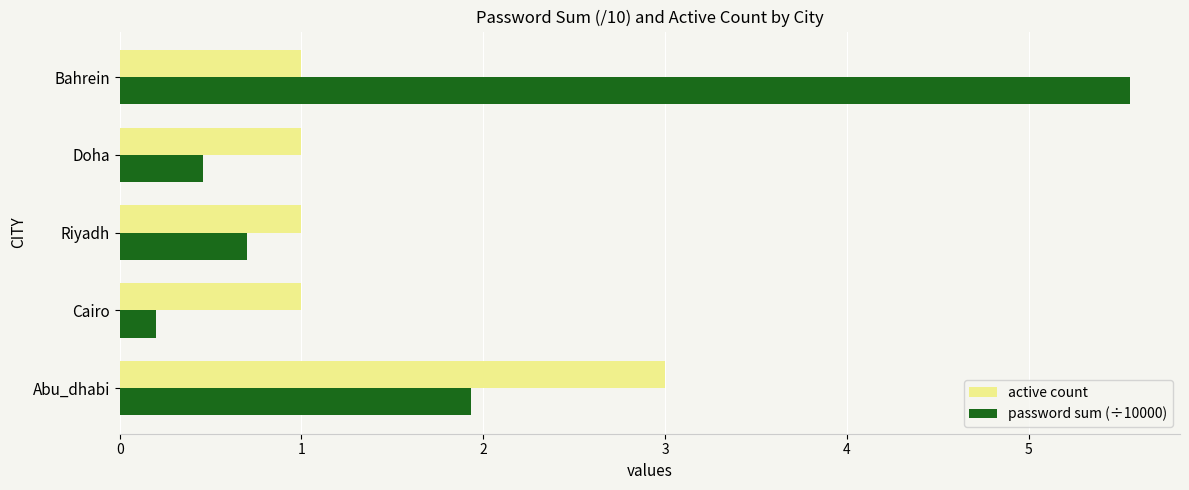

What is the difference between the second highest and minimum values in the password sum (÷10000) series?

1.7